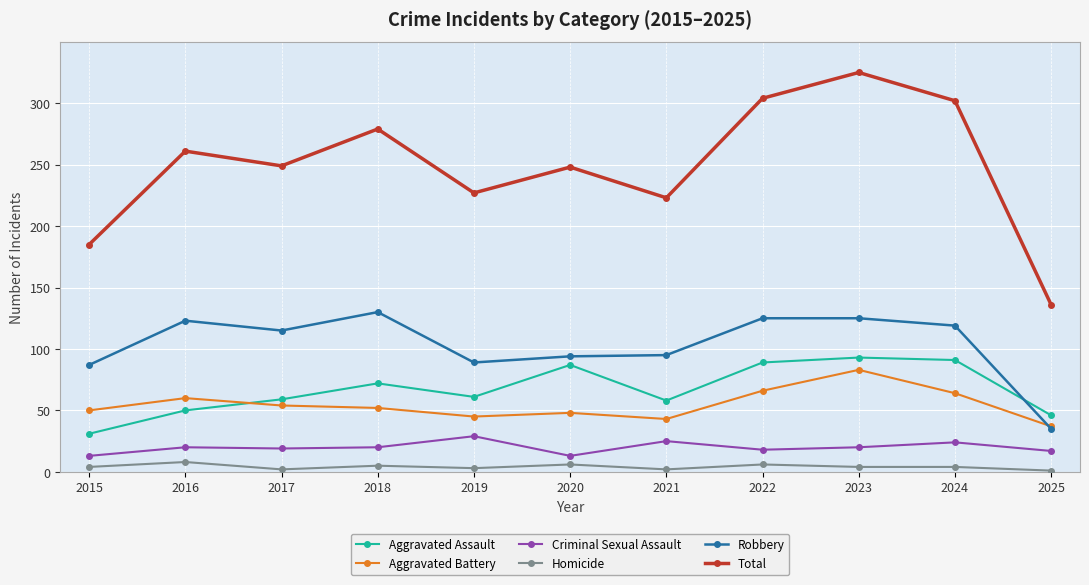

What is the difference between the Aggravated Assault values at 2025 and 2023?

47